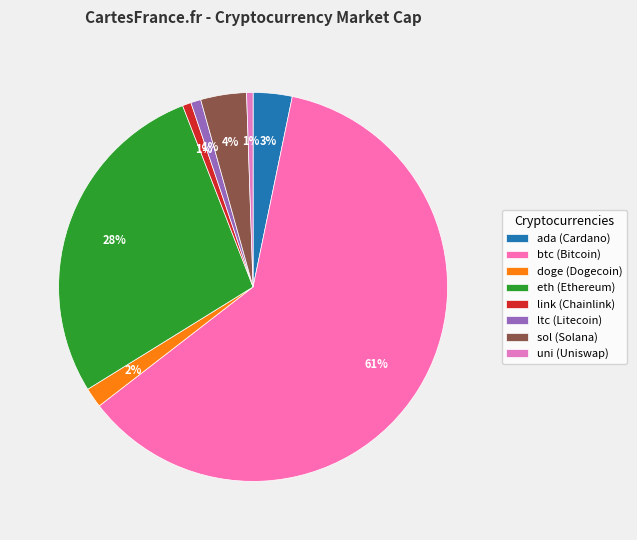

Count the number of slices in the pie.

8